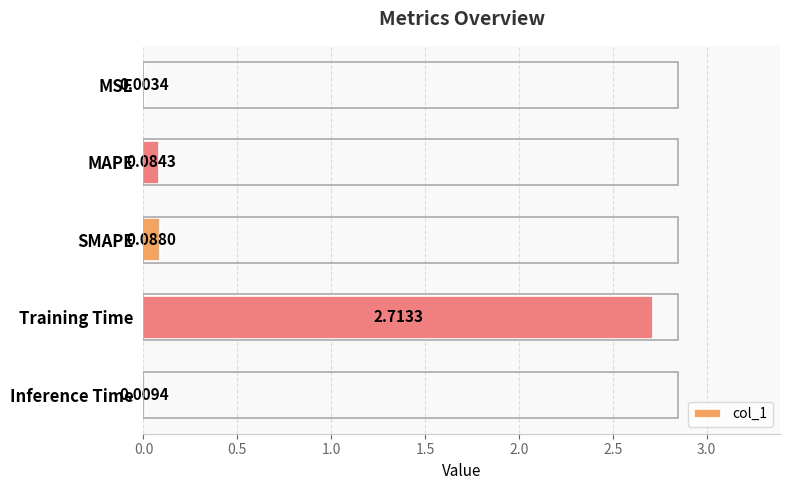

What is the sum of all values?

2.9